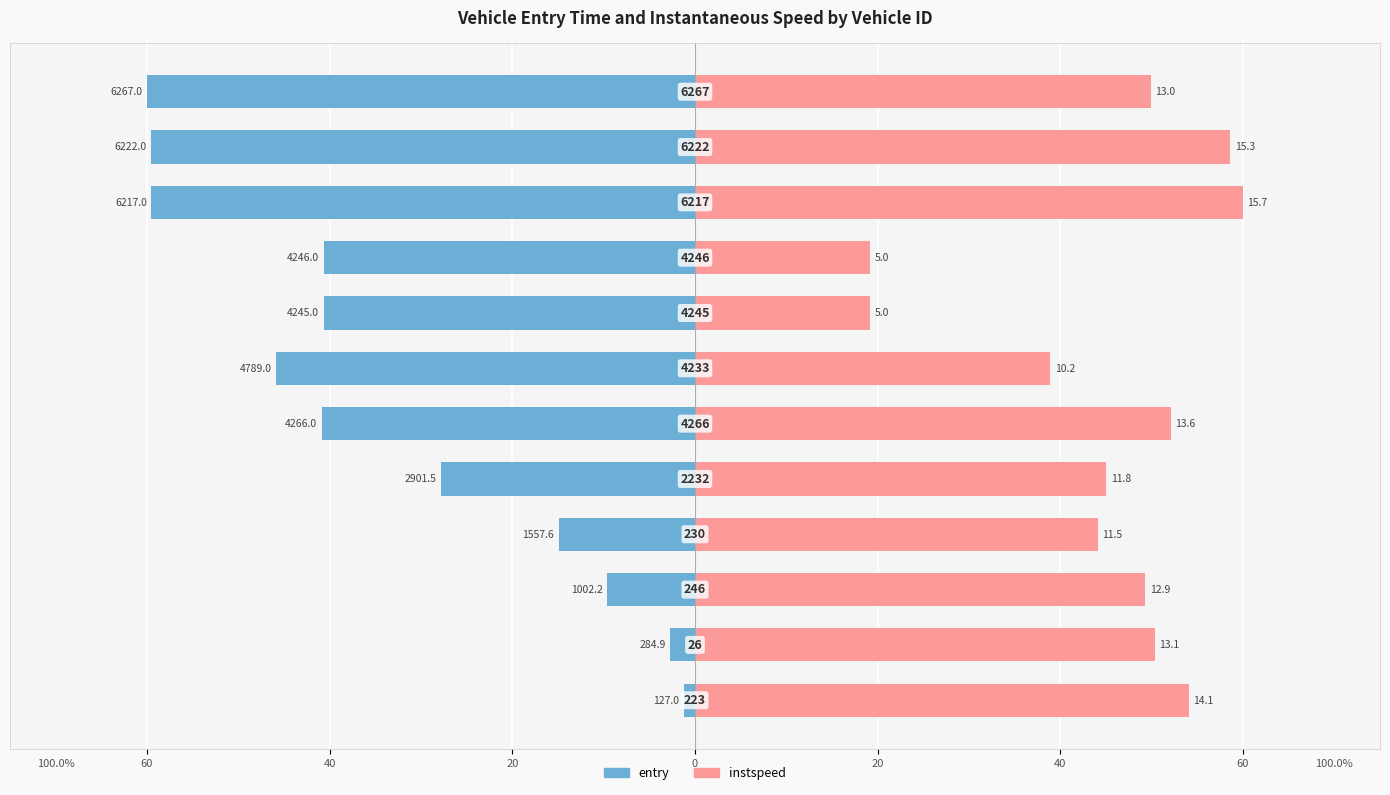

How many bars are there in total?

24